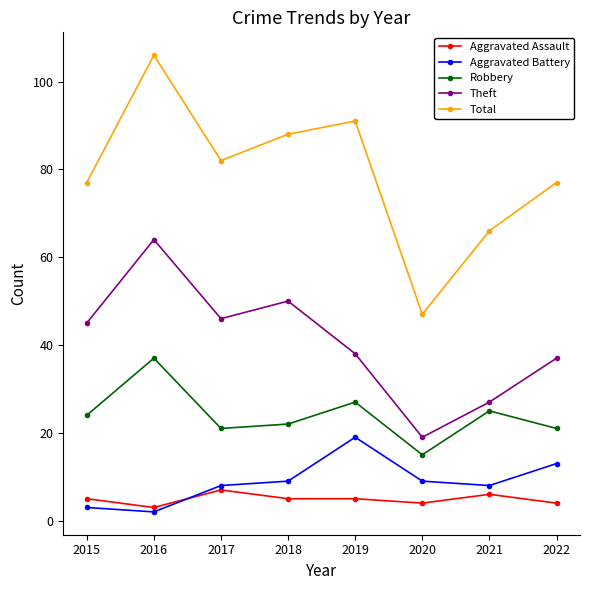

Reading left to right, list all the values displayed in this chart.

Aggravated Assault: 2015=5	2016=3	2017=7	2018=5	2019=5	2020=4	2021=6	2022=4
Aggravated Battery: 2015=3	2016=2	2017=8	2018=9	2019=19	2020=9	2021=8	2022=13
Robbery: 2015=24	2016=37	2017=21	2018=22	2019=27	2020=15	2021=25	2022=21
Theft: 2015=45	2016=64	2017=46	2018=50	2019=38	2020=19	2021=27	2022=37
Total: 2015=77	2016=106	2017=82	2018=88	2019=91	2020=47	2021=66	2022=77